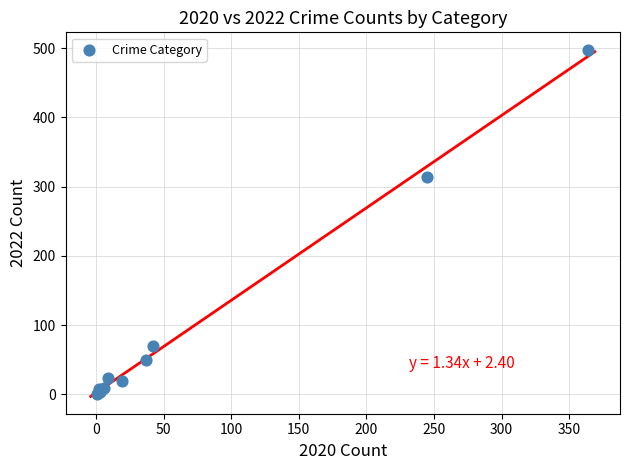

What Y value in the scatter plot is closest to 249?

314